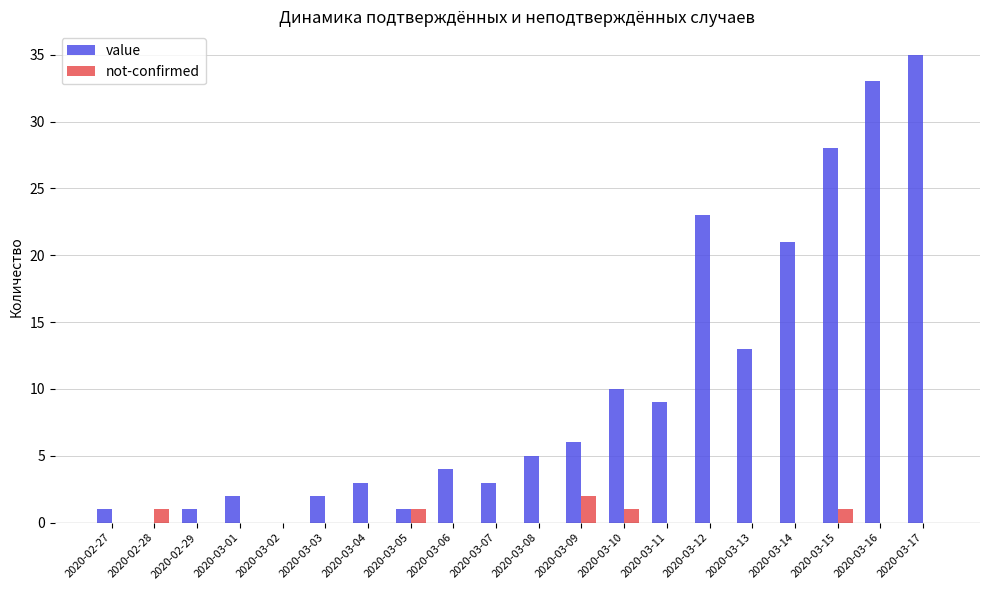

Reading left to right, list all the values displayed in this chart.

value: 1	0	1	2	0	2	3	1	4	3	5	6	10	9	23	13	21	28	33	35
not-confirmed: 0	1	0	0	0	0	0	1	0	0	0	2	1	0	0	0	0	1	0	0